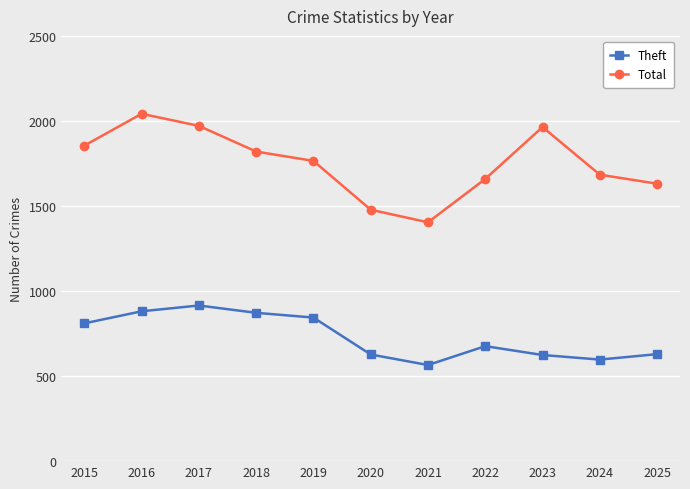

At how many categories does at least one series exceed 857?

11